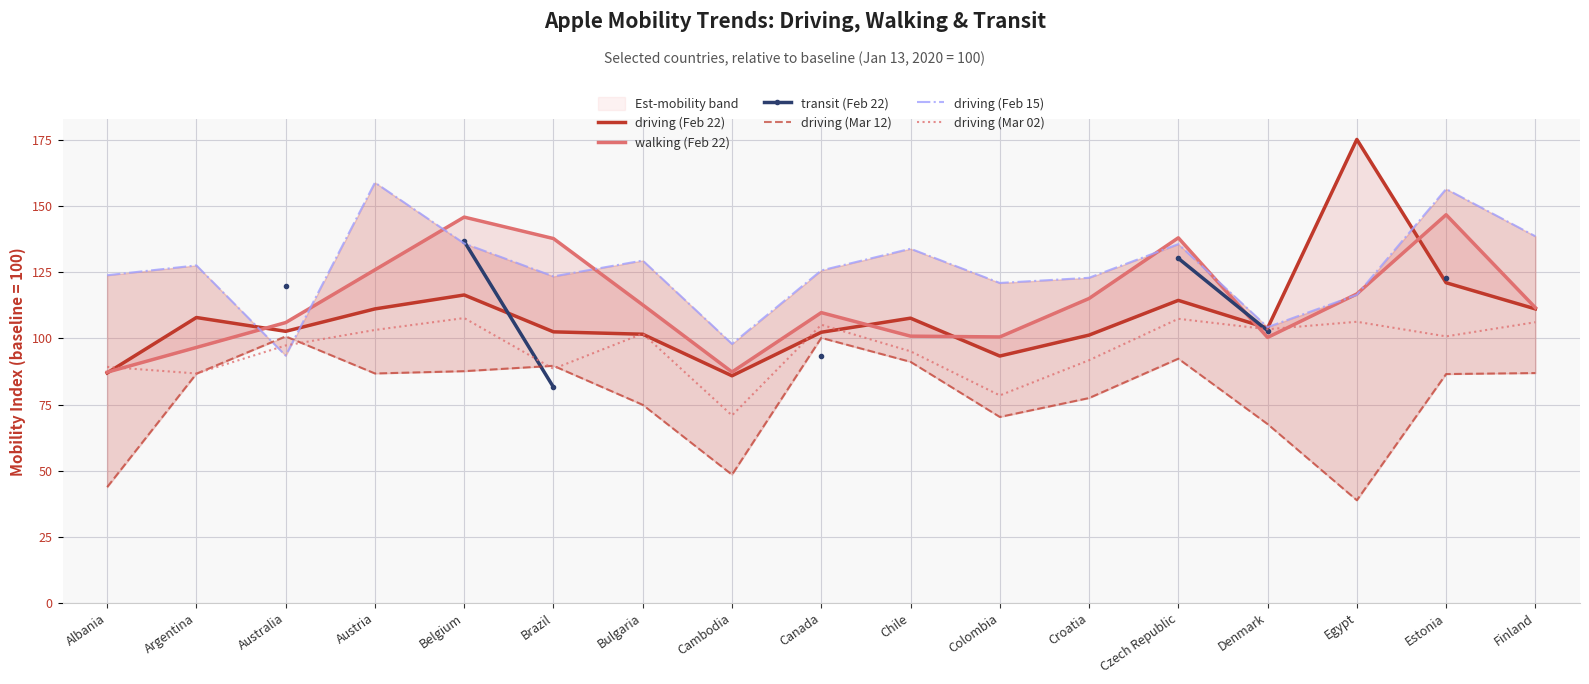

True or false: driving (Mar 02) has a value of 176.2 at Denmark.

False